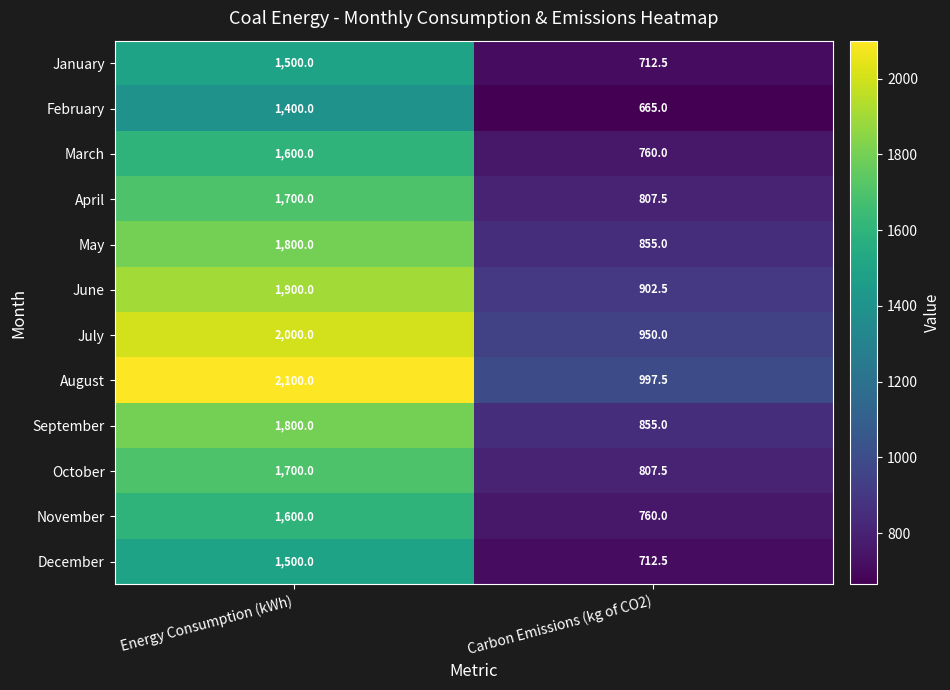

What is the difference between the December values at Carbon Emissions (kg of CO2) and Energy Consumption (kWh)?

787.5